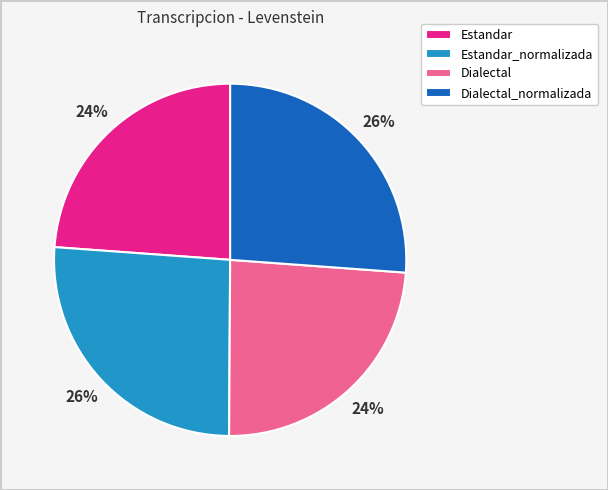

What is the ratio of the value at Dialectal_normalizada to the value at Dialectal?

1.1